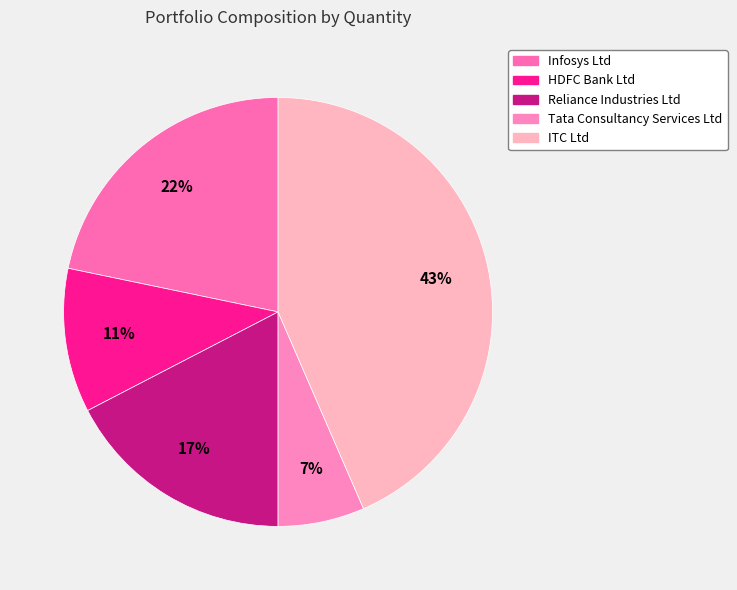

Which category has the smallest portion of the pie?

Tata Consultancy Services Ltd